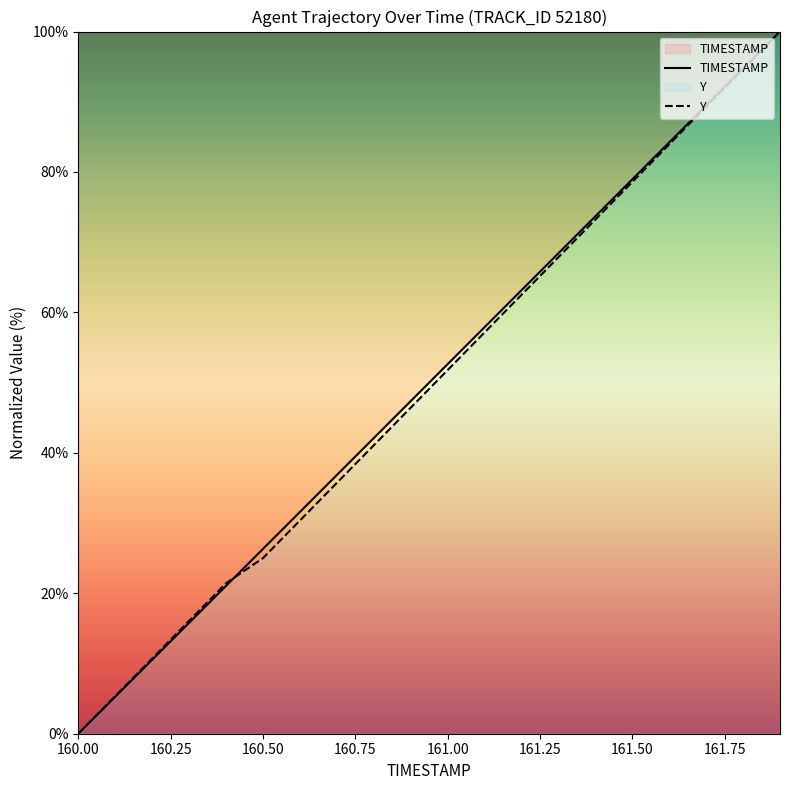

At which category does the chart reach its minimum across all series?

160.00